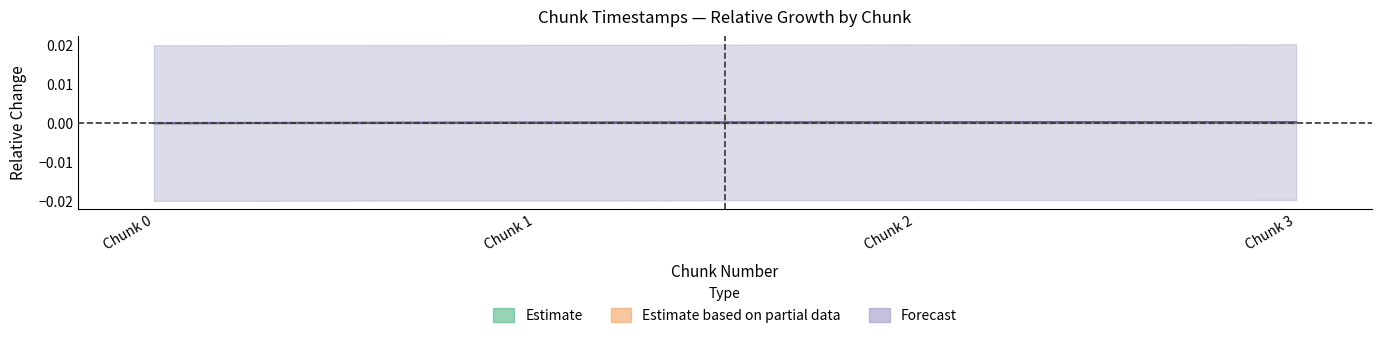

At which label does last_timestamp reach its peak?

Chunk 3